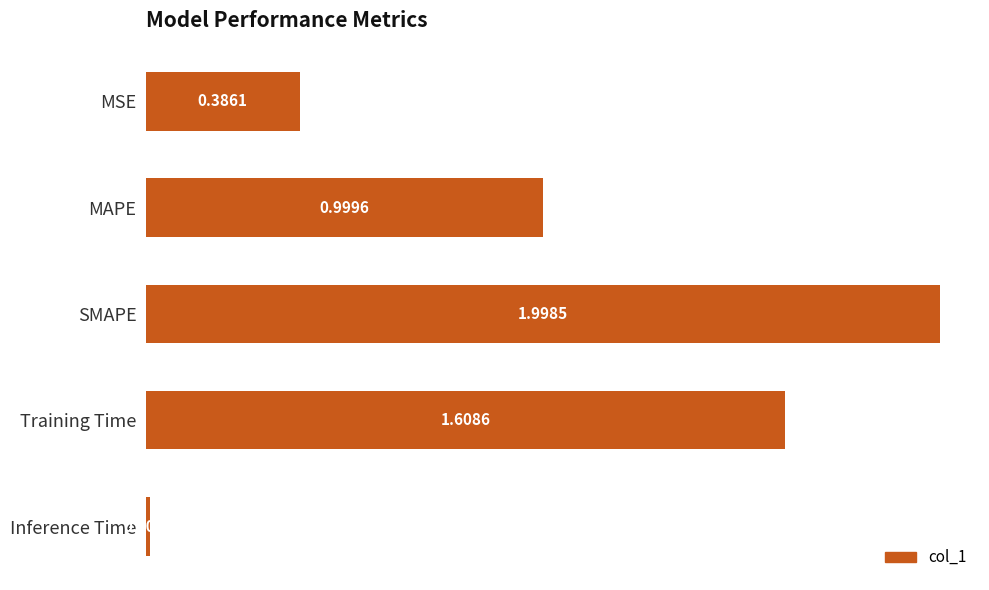

What is the average value?

1.0